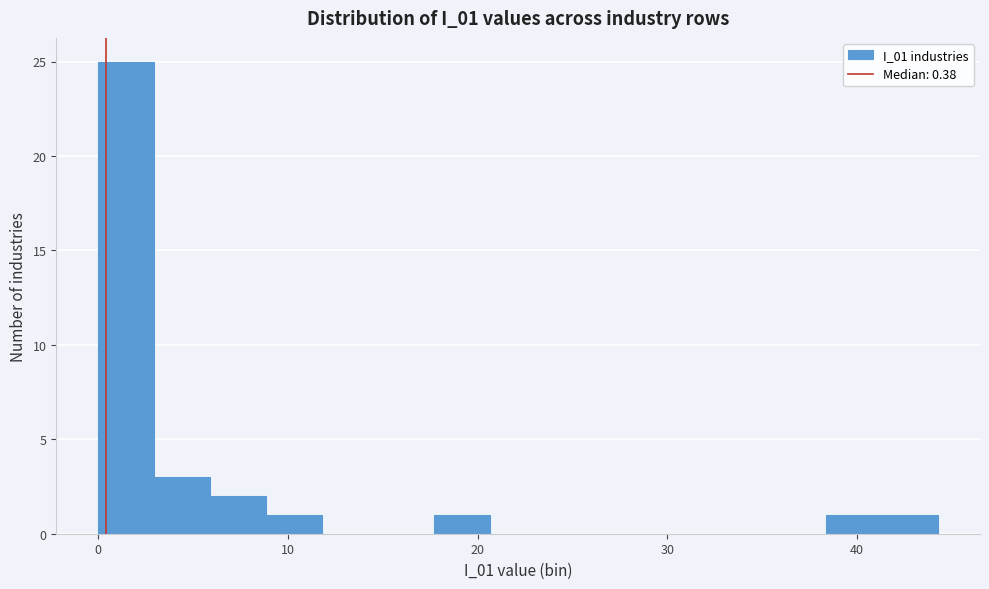

Read against the x-axis, roughly where is the centre of the tallest bar?

1